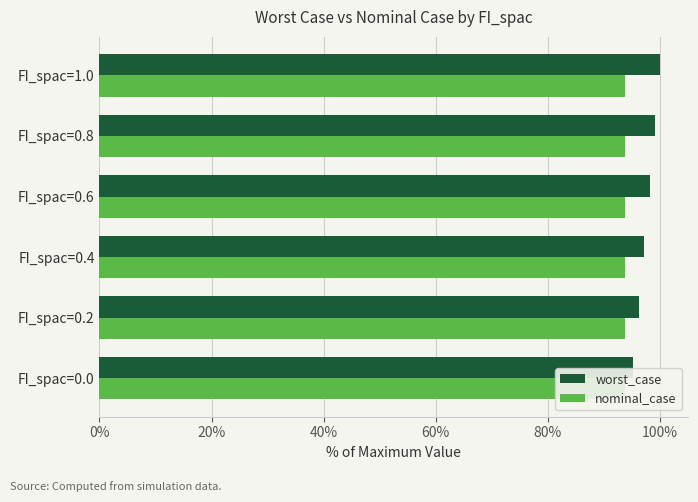

Is it true that worst_case equals 96.2 at FI_spac=0.2?

True